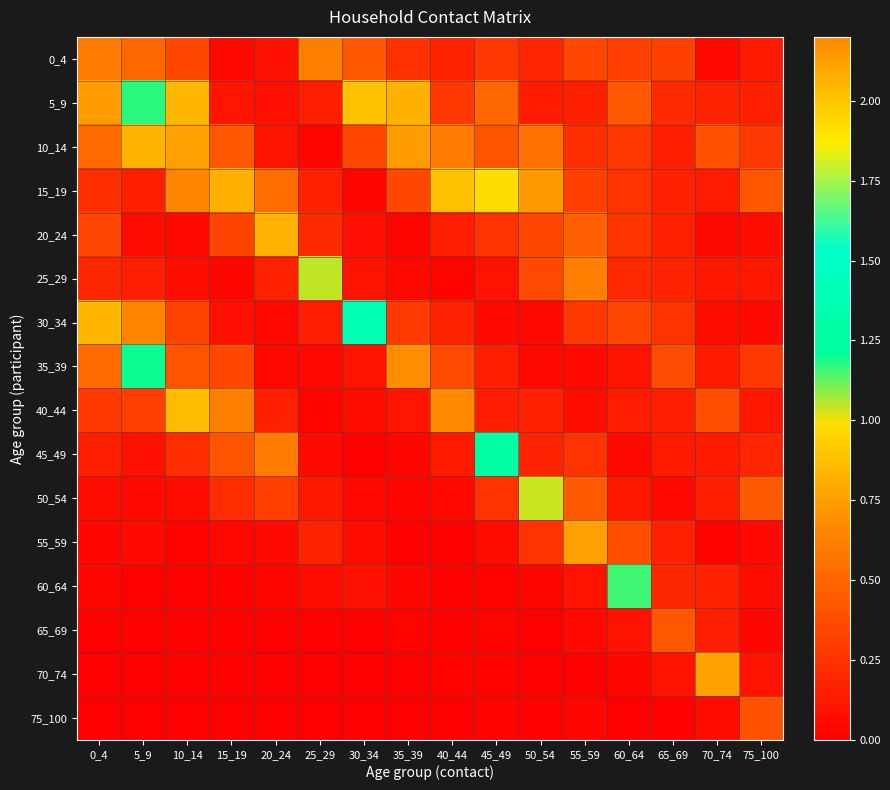

Rank the series by their maximum value, from lowest to highest.

75_100, 65_69, 0_4, 55_59, 70_74, 40_44, 50_54, 25_29, 60_64, 5_9, 35_39, 45_49, 30_34, 20_24, 15_19, 10_14